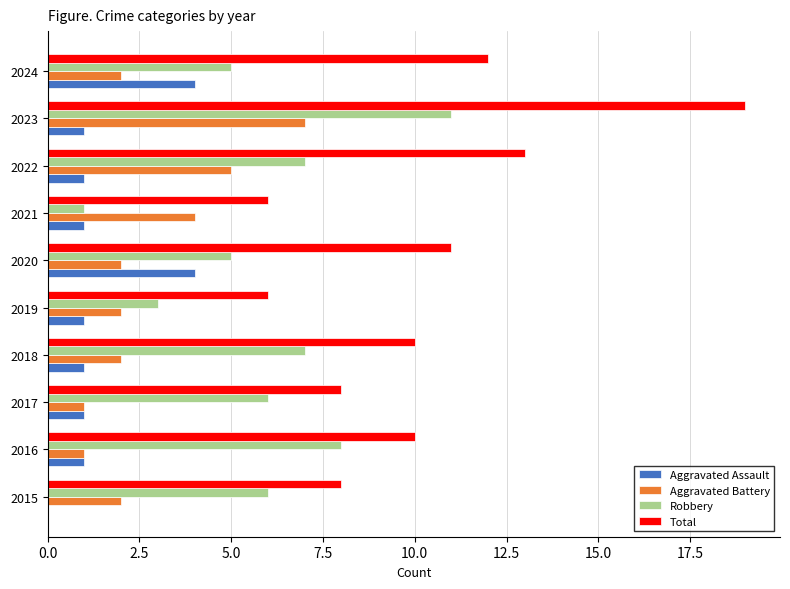

Which category has the highest value across all series?

2023